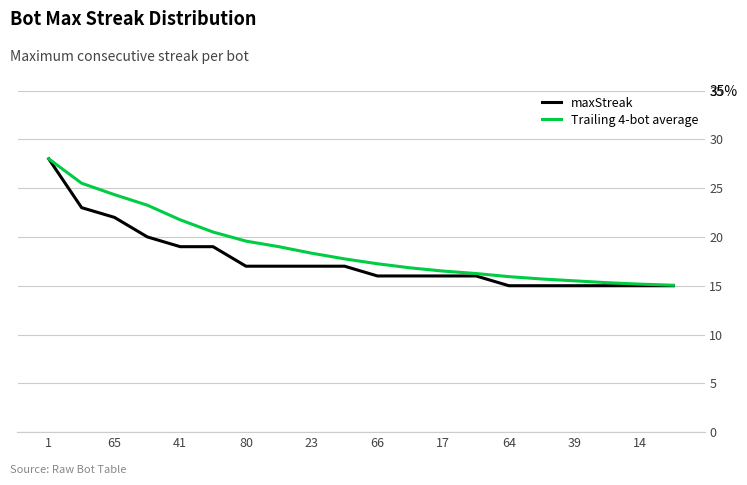

Does the chart have visible grid lines?

Yes